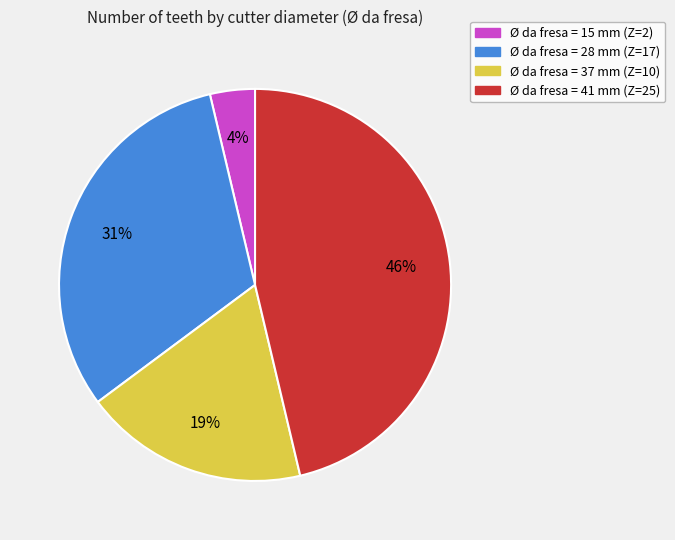

To the nearest percent, what is the average slice percentage?

25%